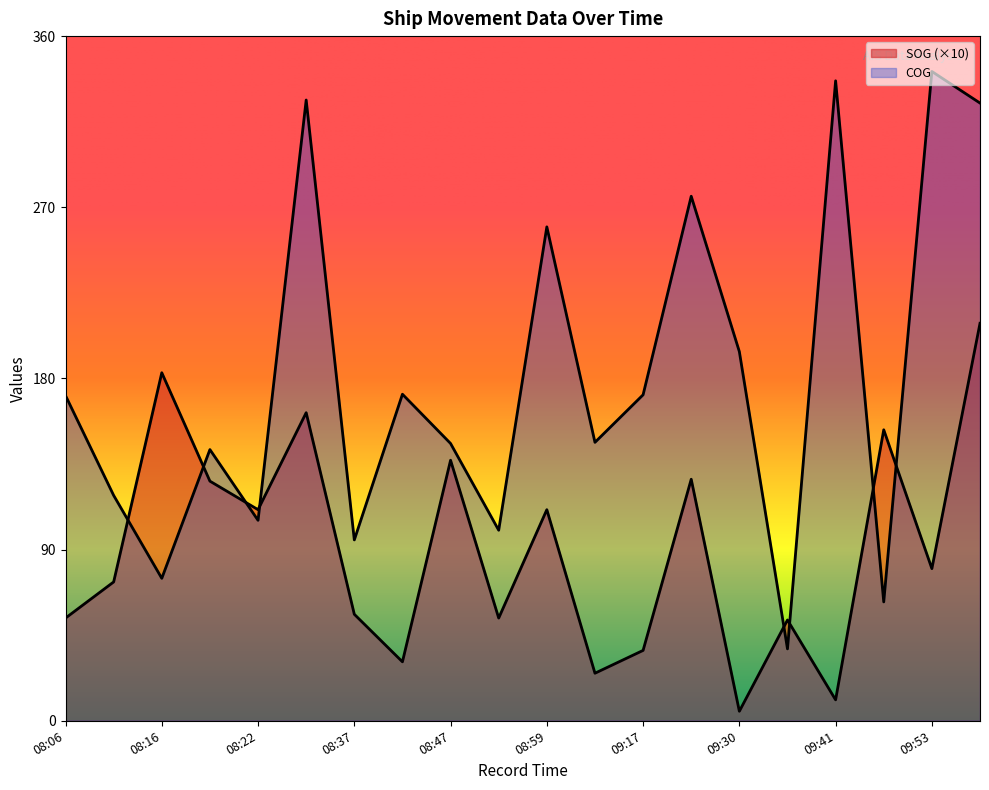

At which label is COG closest to 189?

09:30